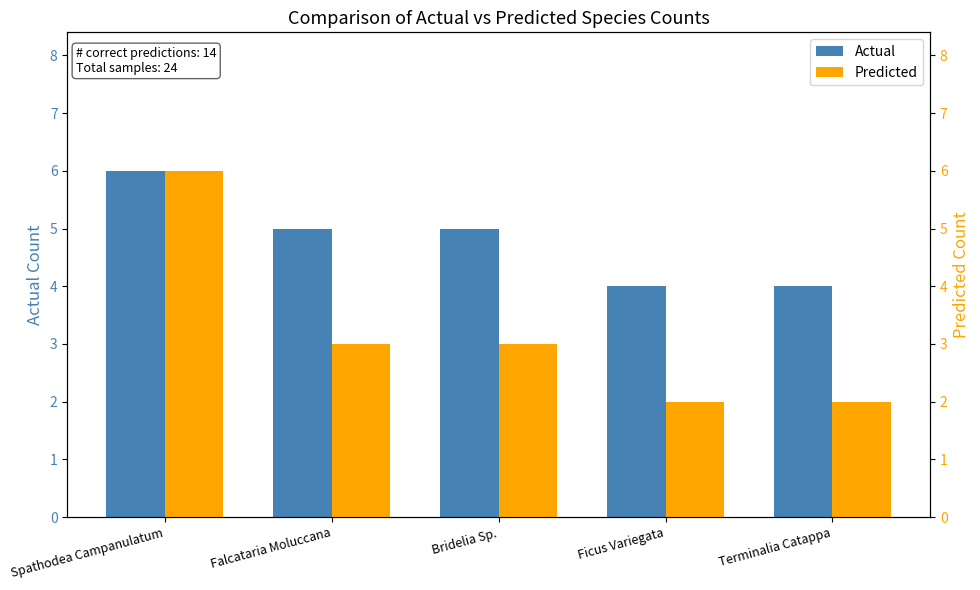

Is the value of Actual at Bridelia Sp. greater than the value of Predicted at Terminalia Catappa?

Yes